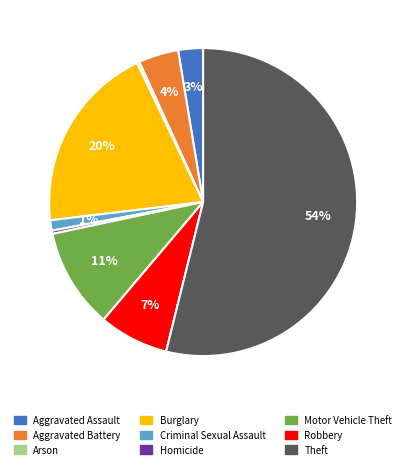

The Robbery slice represents 22% of the pie. True or false?

False